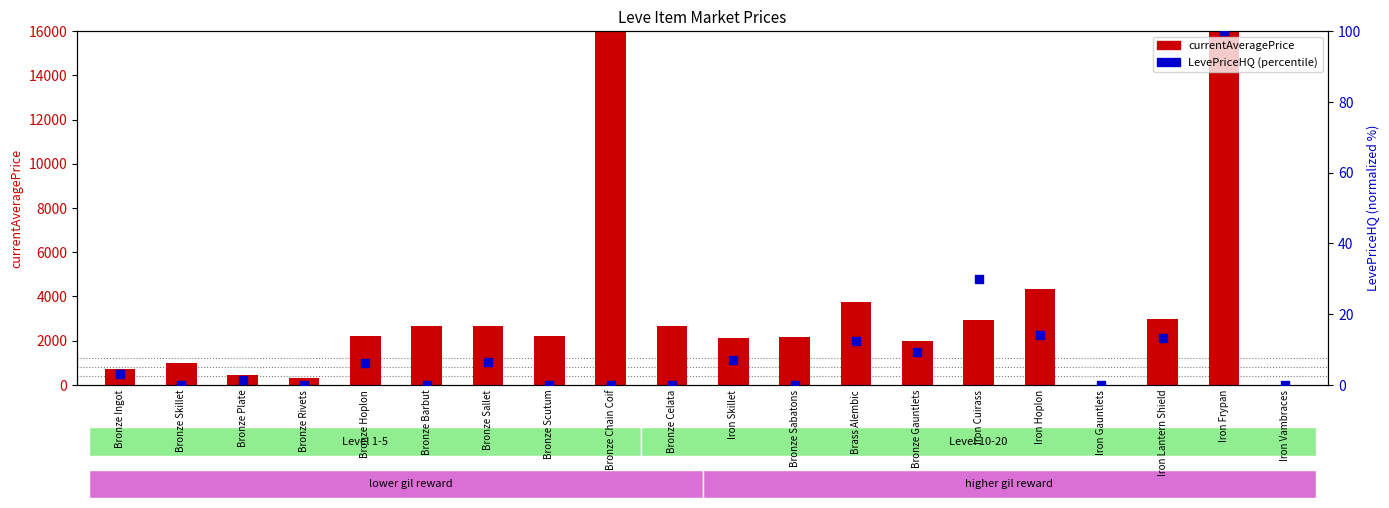

Which series has the widest spread of Y values?

currentAveragePrice